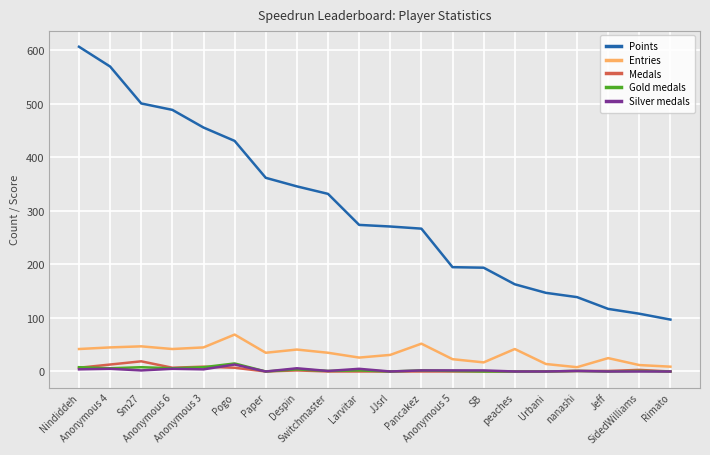

True or false: Points and Gold medals cross at least once.

False